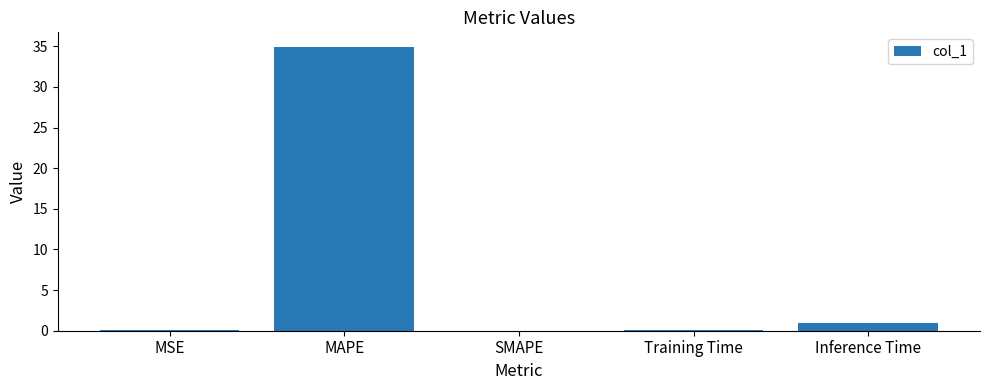

What is the change in value from MSE to MAPE?

+34.9